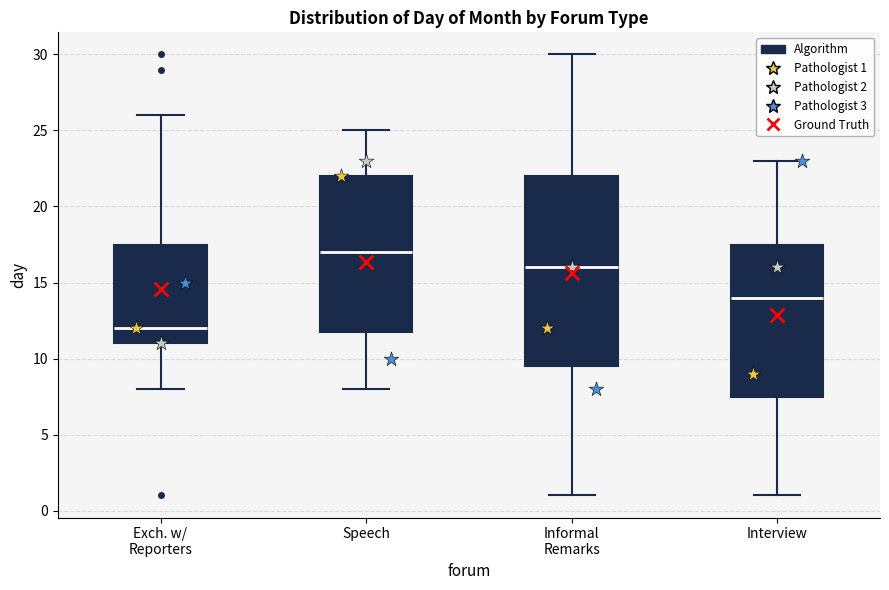

Reading left to right, transcribe this box plot: for each box, give where its median line is, the range the box spans, and where its two whiskers end, as read against the y-axis. The values are not printed on the chart, so give them approximately, as read against the axis.

Exch. w/ Reporters: median 12.0, box 11.0 to 17.5, whiskers 8.0 to 26.0
Speech: median 17.0, box 12.0 to 22.0, whiskers 8.0 to 25.0
Informal Remarks: median 16.0, box 9.5 to 22.0, whiskers 1.0 to 30.0
Interview: median 14.0, box 7.5 to 17.5, whiskers 1.0 to 23.0